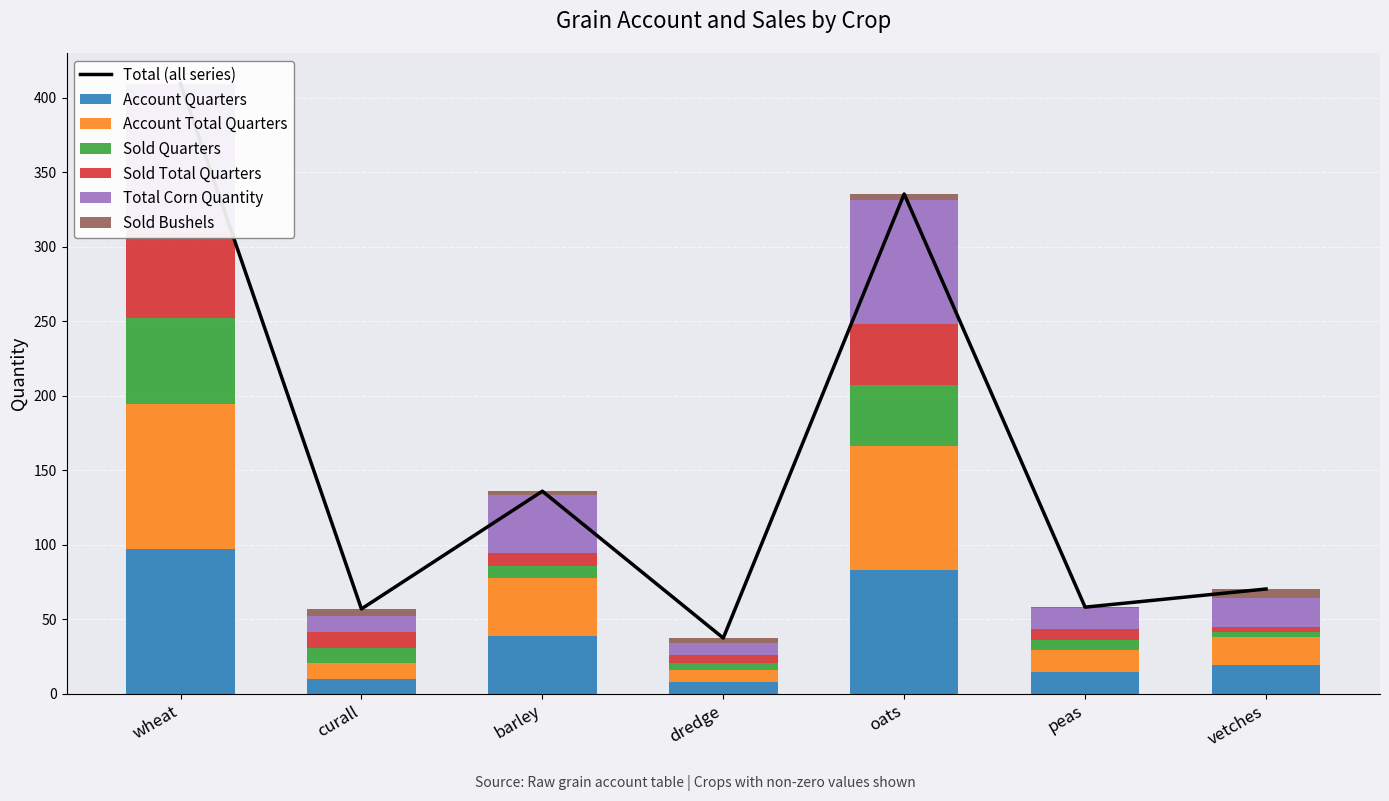

At which label is Account Quarters closest to 52?

barley